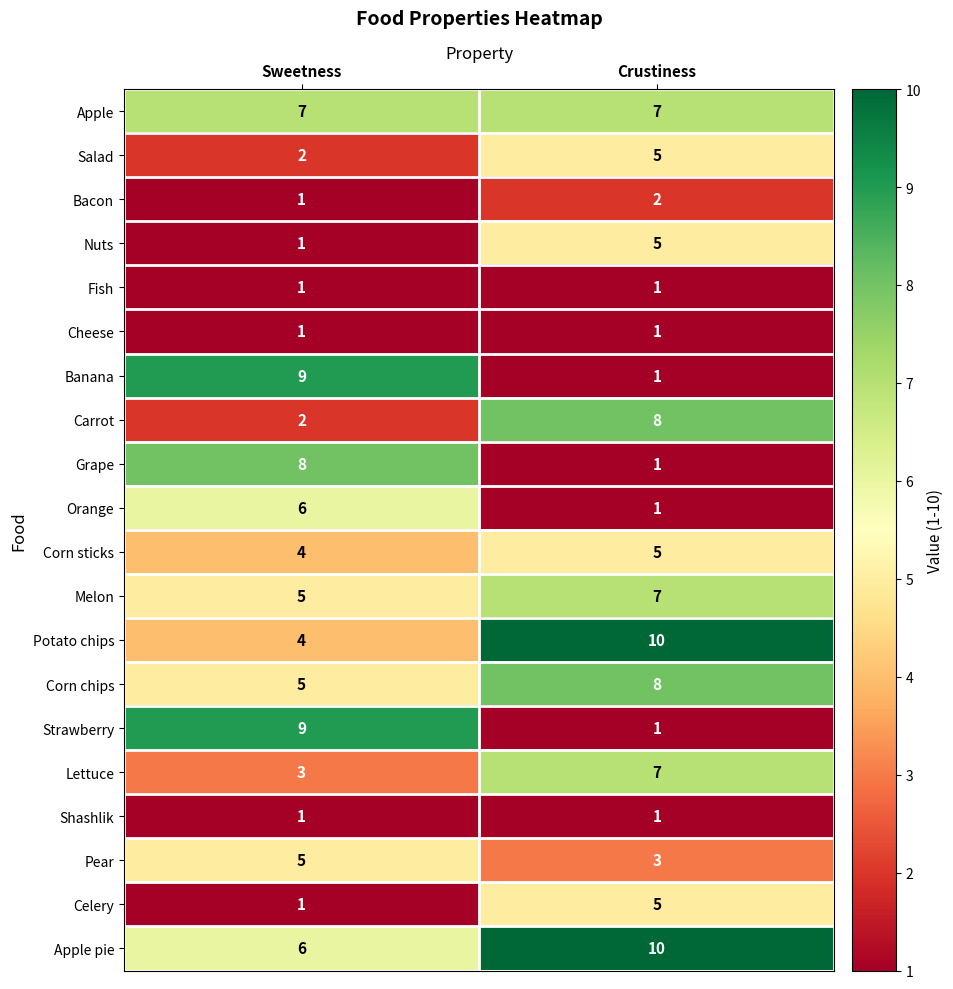

What is the difference between the highest and lowest values at Crustiness?

9